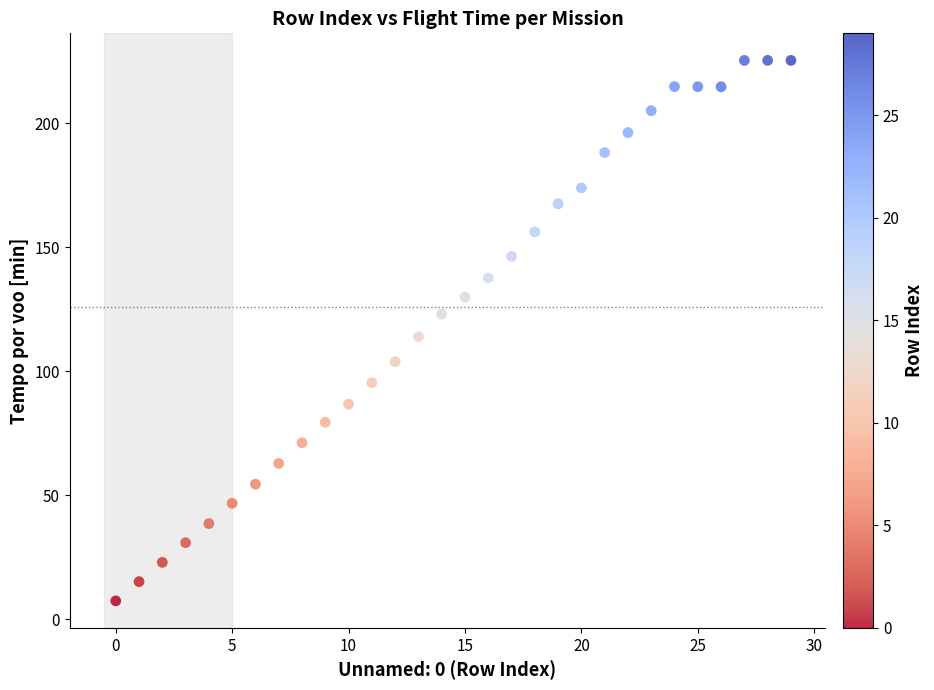

What is the range of Y values (max minus min)?

217.8